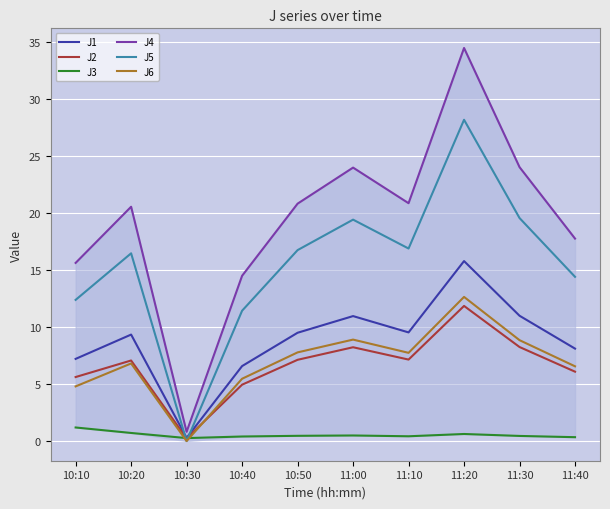

Is the value of J3 at 11:40 greater than the value of J4 at 11:10?

No